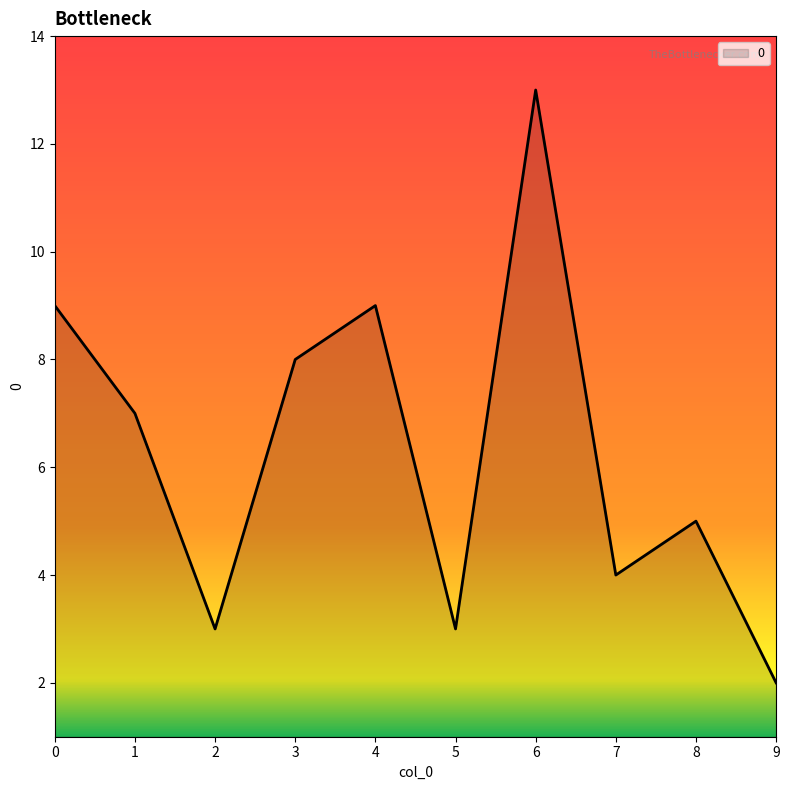

Approximately how many times larger is the value at 6 compared to 8?

2.6